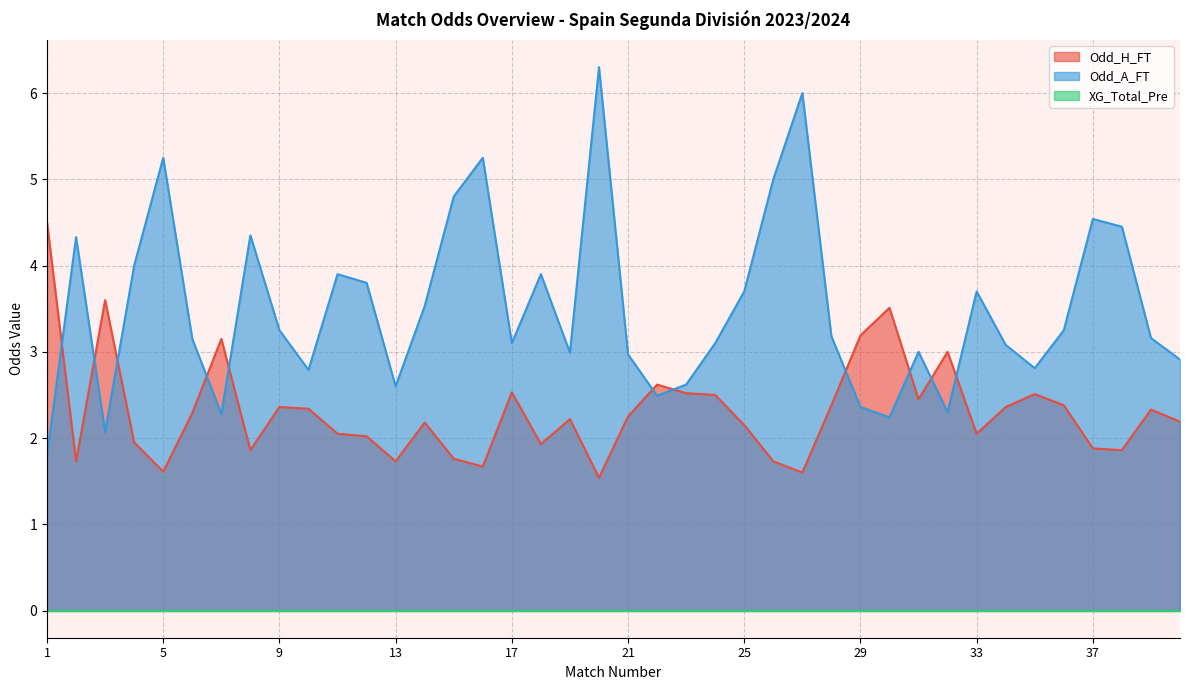

How many interior local valleys does the Odd_A_FT series have?

10